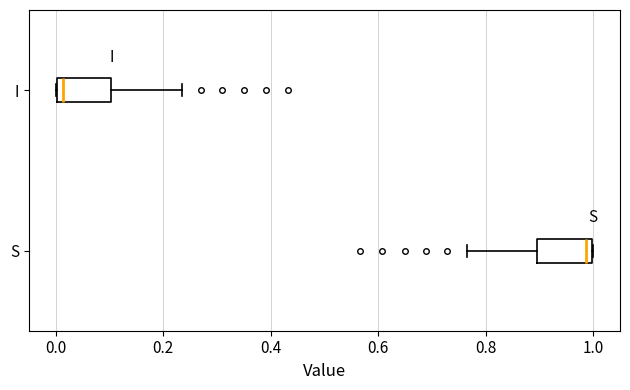

Reading bottom to top, read every box against the x-axis: the position of its median line, the range the box covers, and the ends of its whiskers. The values are not printed on the chart, so give them approximately, as read against the axis.

S: median 0.98, box 0.90 to 1.00, whiskers 0.76 to 1.00
I: median 0.02, box 0.00 to 0.10, whiskers 0.00 to 0.24